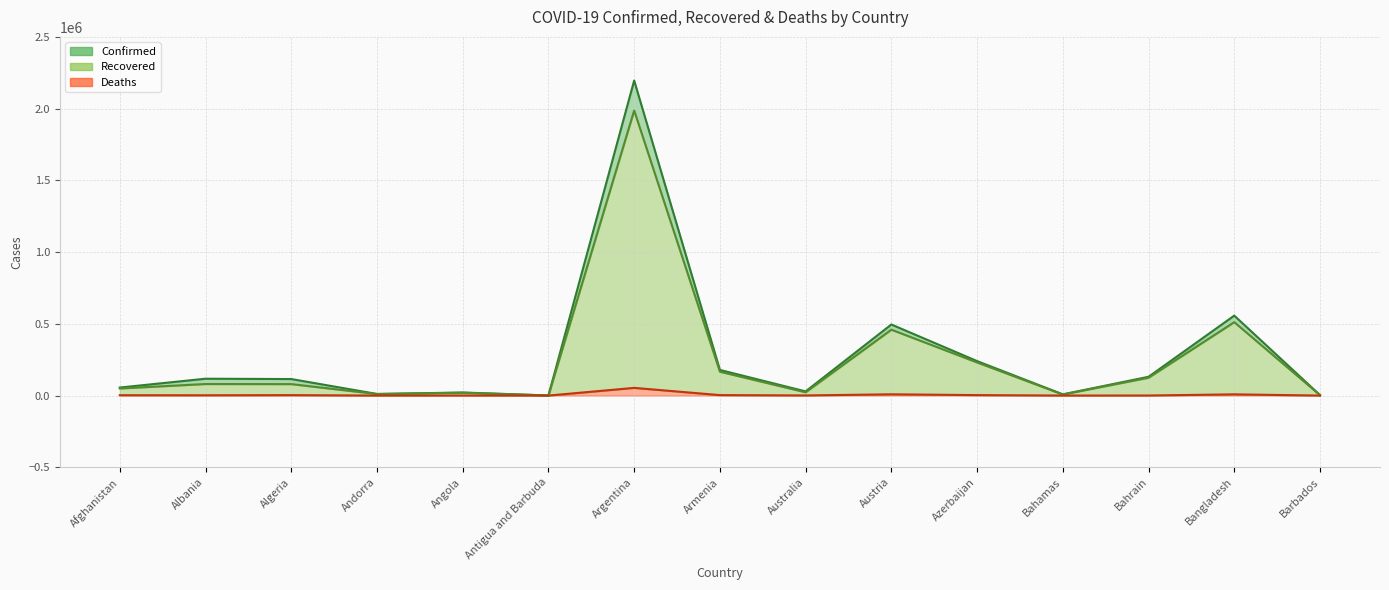

Rank the series by their maximum value, from lowest to highest.

Deaths, Recovered, Confirmed